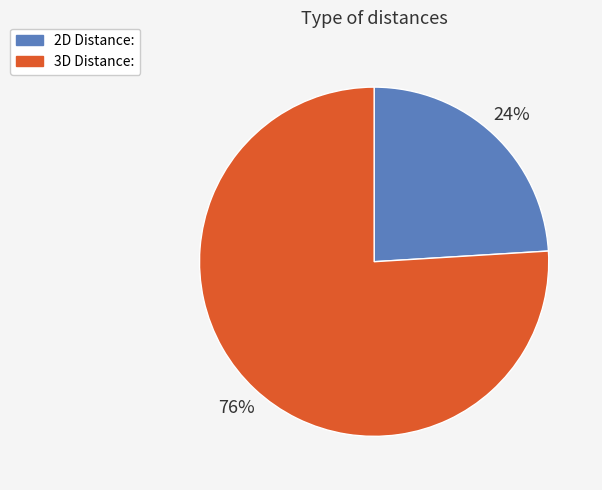

What is the majority slice?

3D Distance: